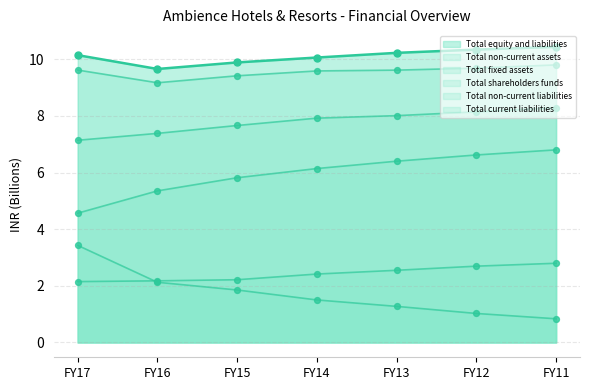

What are all the series names shown in the legend?

Total equity and liabilities, Total non-current assets, Total fixed assets, Total shareholders funds, Total non-current liabilities, Total current liabilities